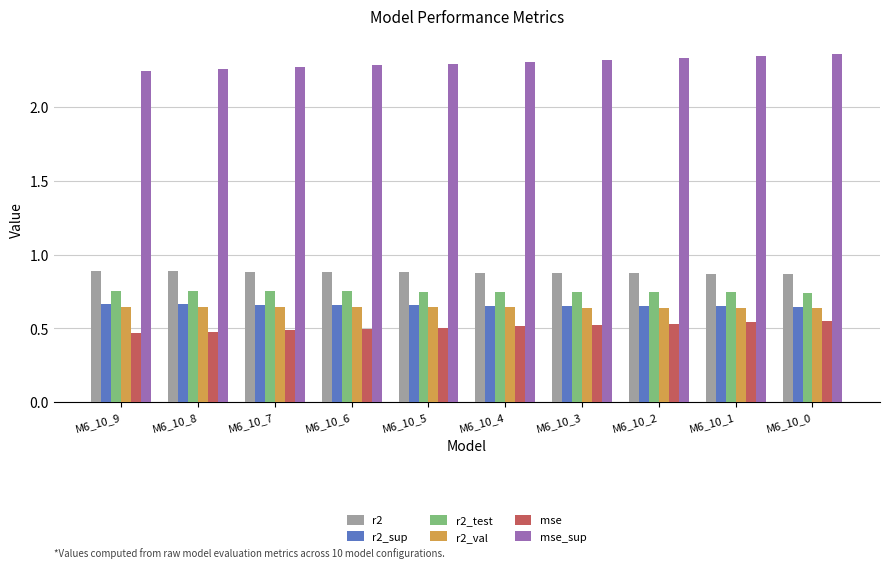

What is the spread (max minus min) of values at M6_10_8?

1.8